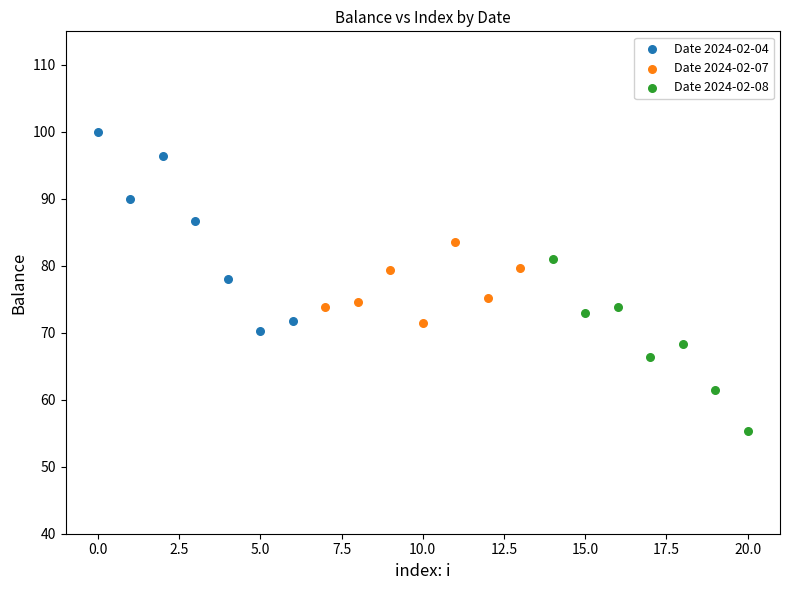

Which series reaches the maximum Y coordinate?

Date 2024-02-04